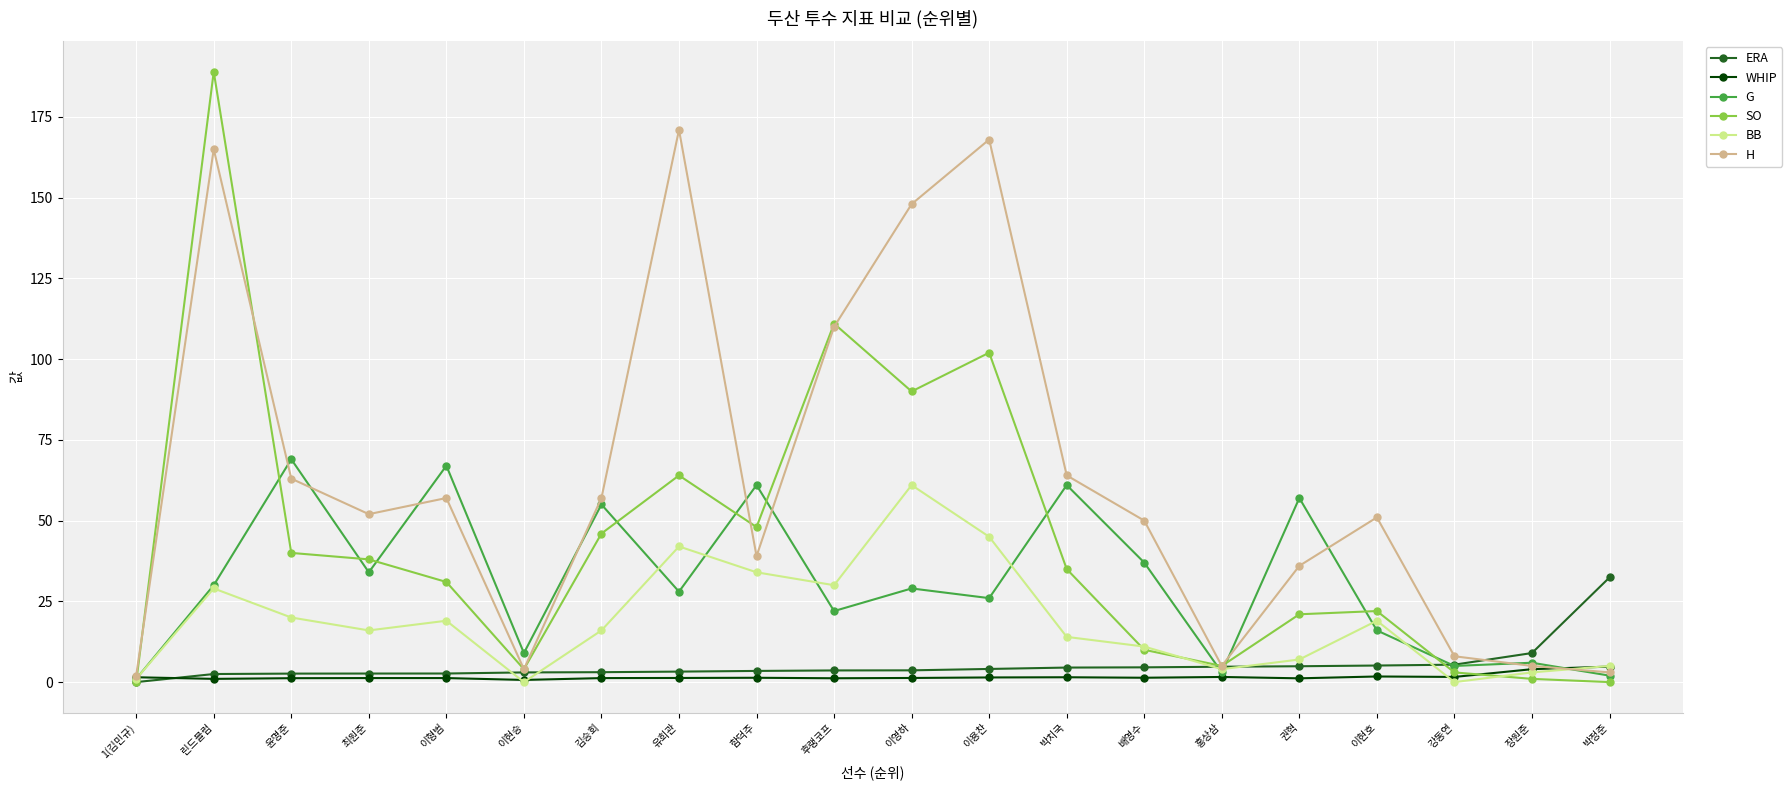

How many data points does each series have?

20